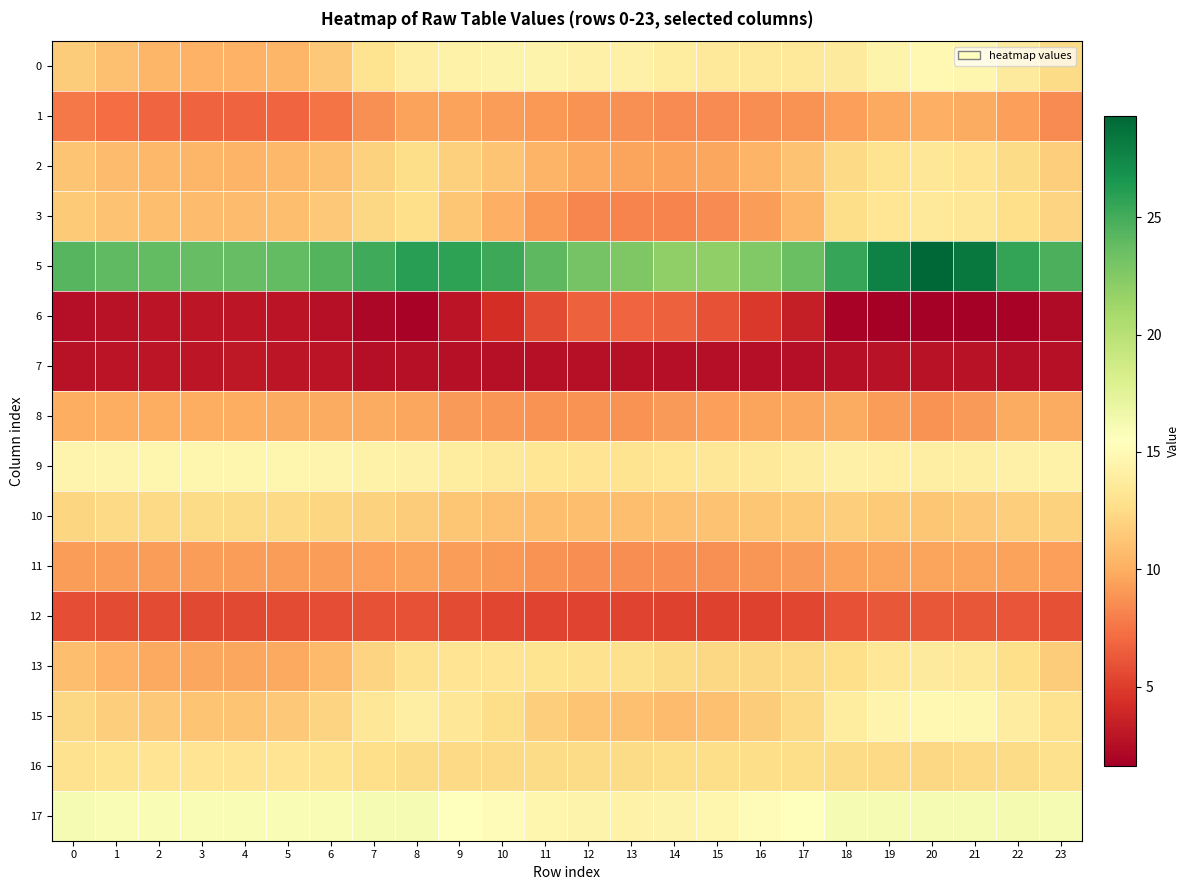

Rank the series at 4 from lowest to highest value.

6, 7, 12, 1, 11, 13, 8, 0, 2, 3, 15, 10, 16, 9, 17, 5